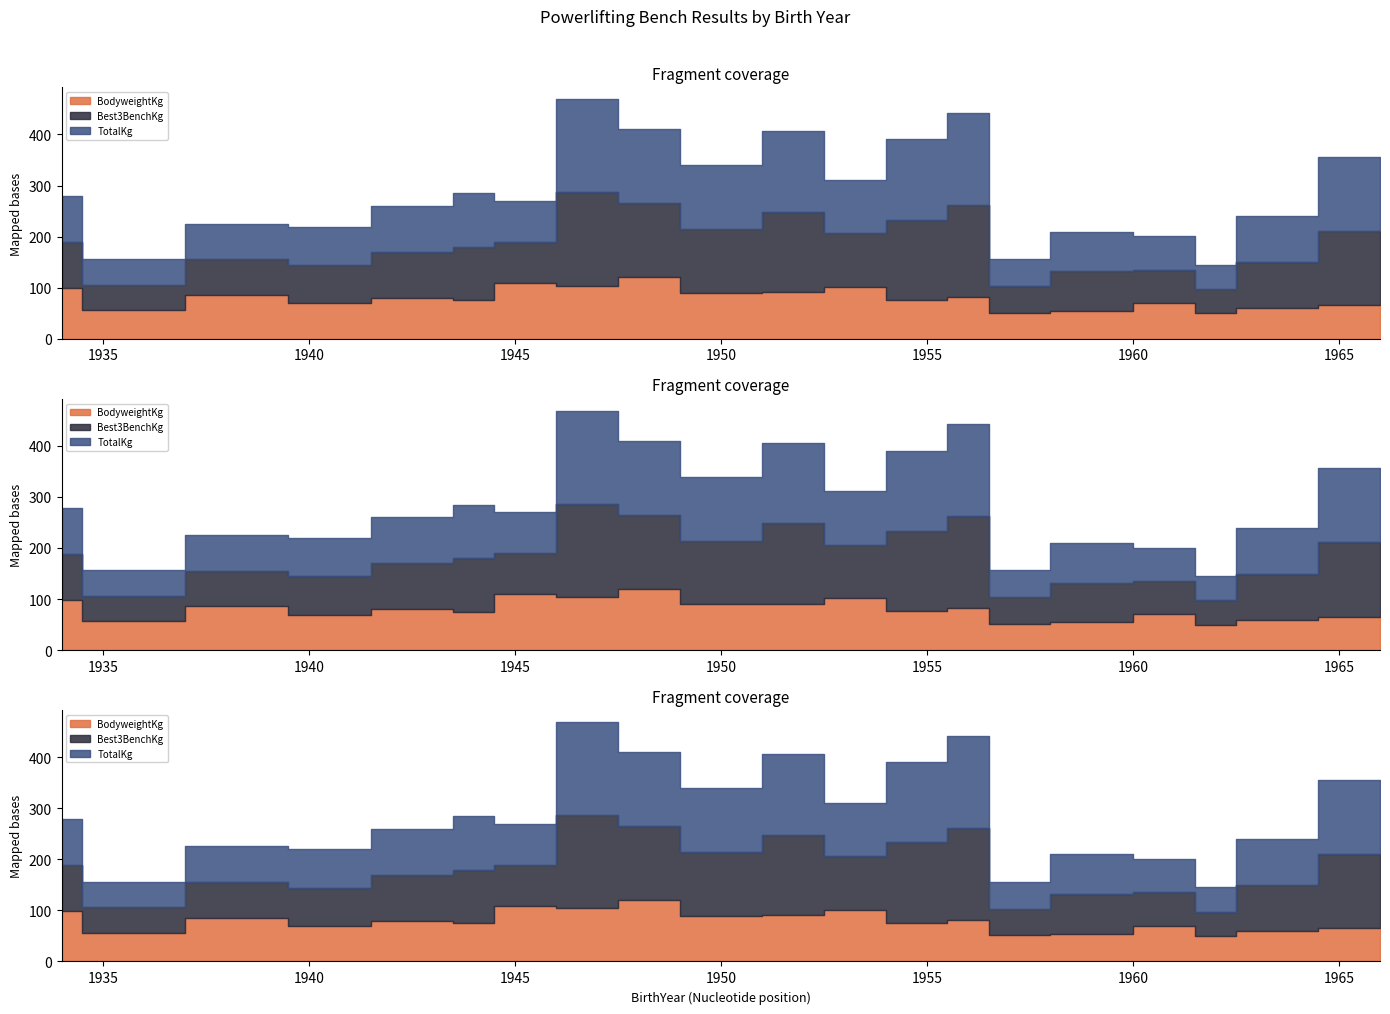

At which label does BodyweightKg first exceed 80?

1934